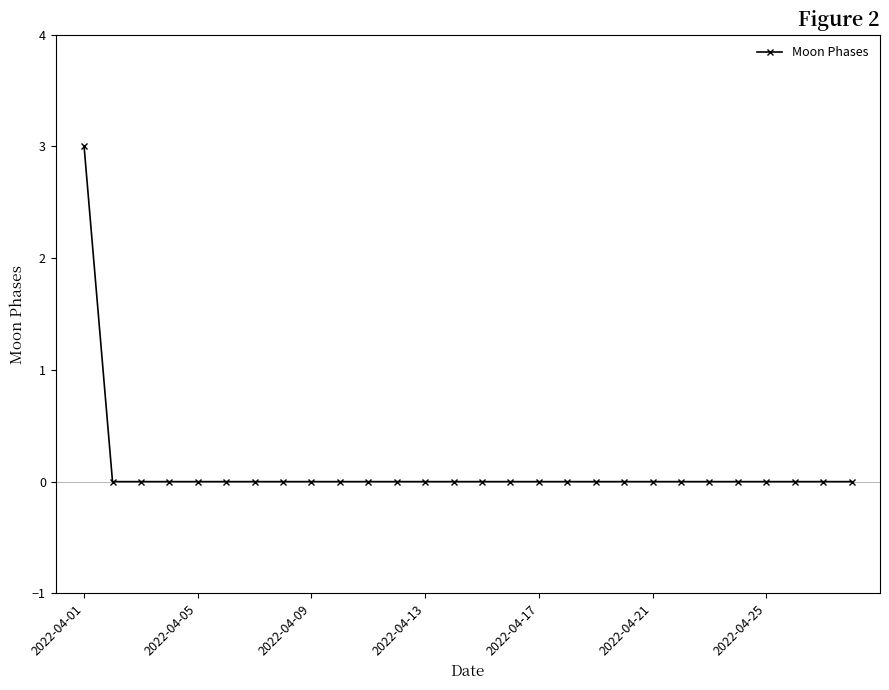

What is the maximum value shown in the chart?

3